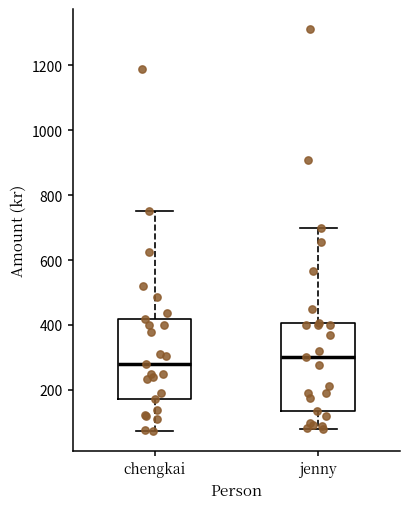

Reading left to right, transcribe this box plot: for each box, give where its median line is, the range the box spans, and where its two whiskers end, as read against the y-axis. The values are not printed on the chart, so give them approximately, as read against the axis.

chengkai: median 280, box 180 to 420, whiskers 80 to 760
jenny: median 300, box 140 to 400, whiskers 80 to 700